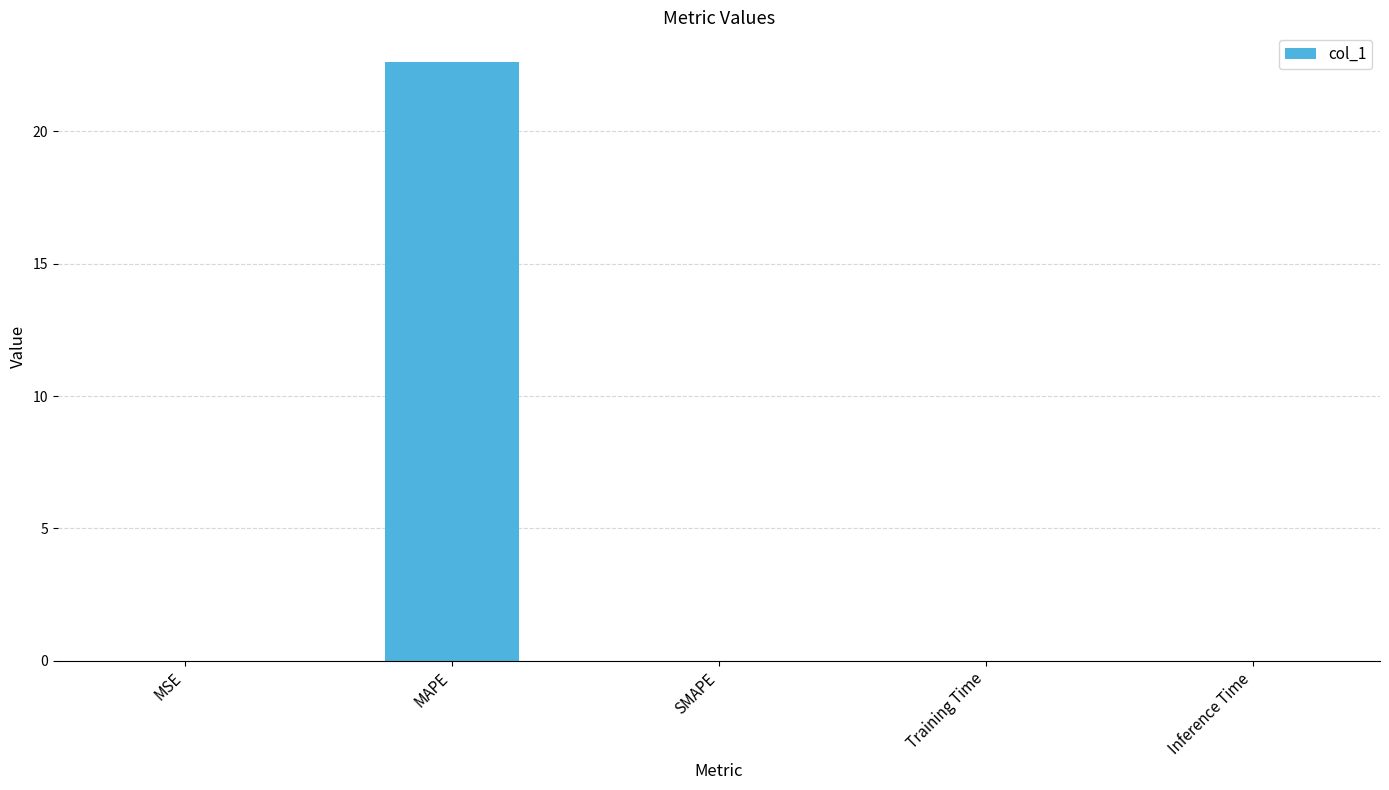

What is the sum of all values?

22.6